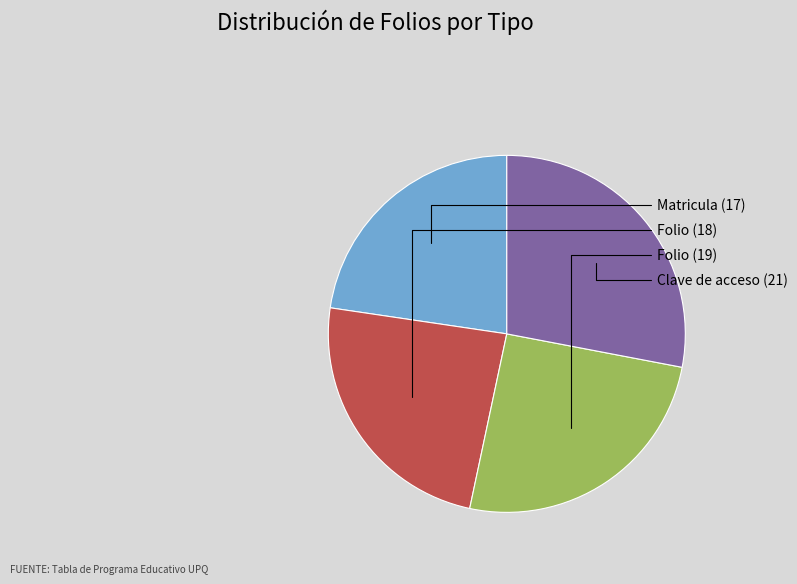

Rank the categories by value from lowest to highest.

Matricula, Folio, Folio, Clave de acceso